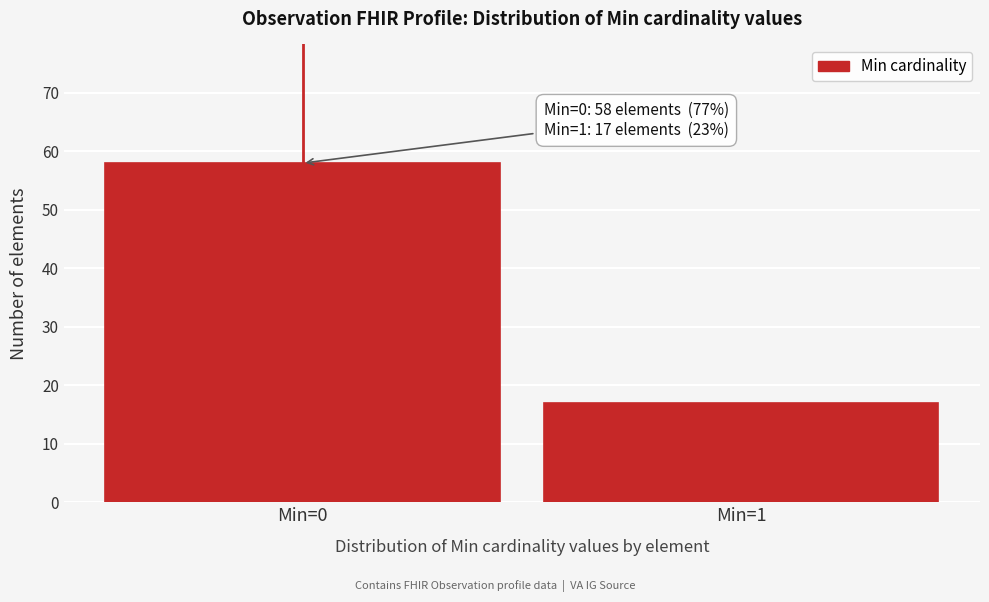

Reading left to right, extract all data points from this chart.

58	17